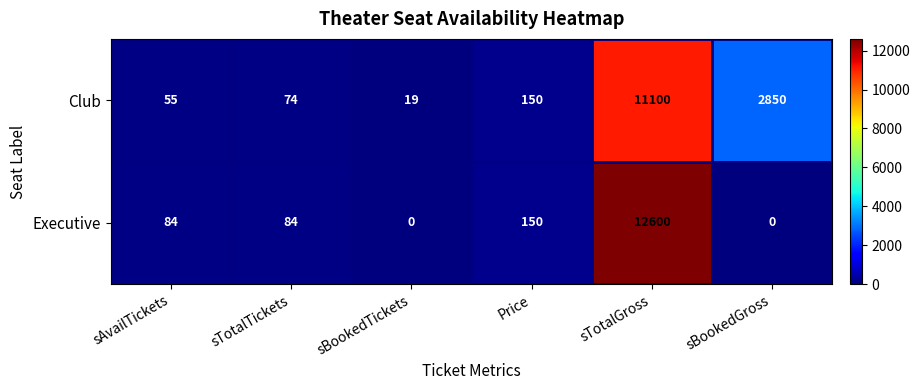

Read the Club value at sTotalGross, to the nearest 50.

11100